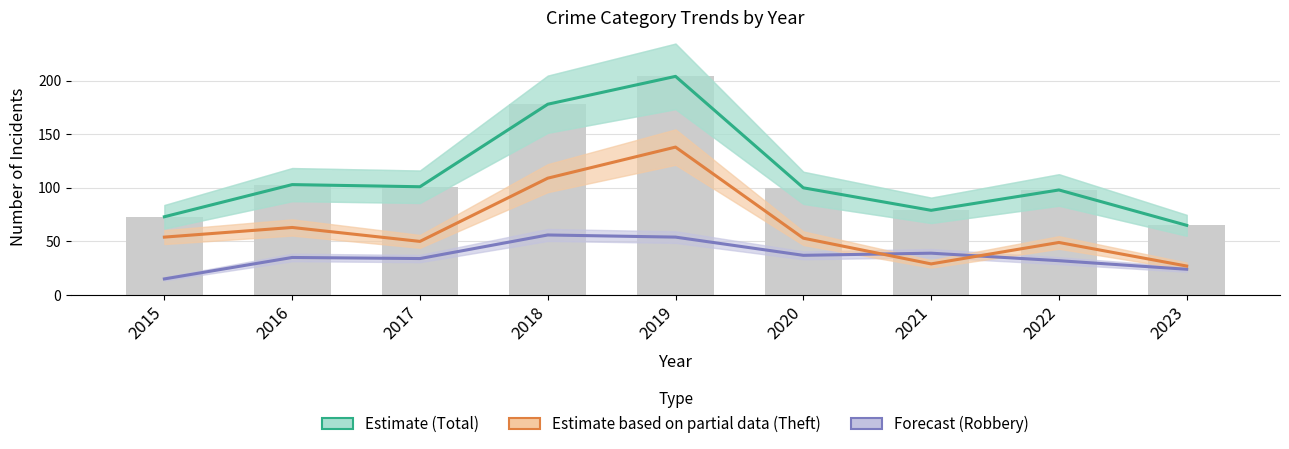

True or false: Estimate (Total) has a value of 65 at 2023.

True